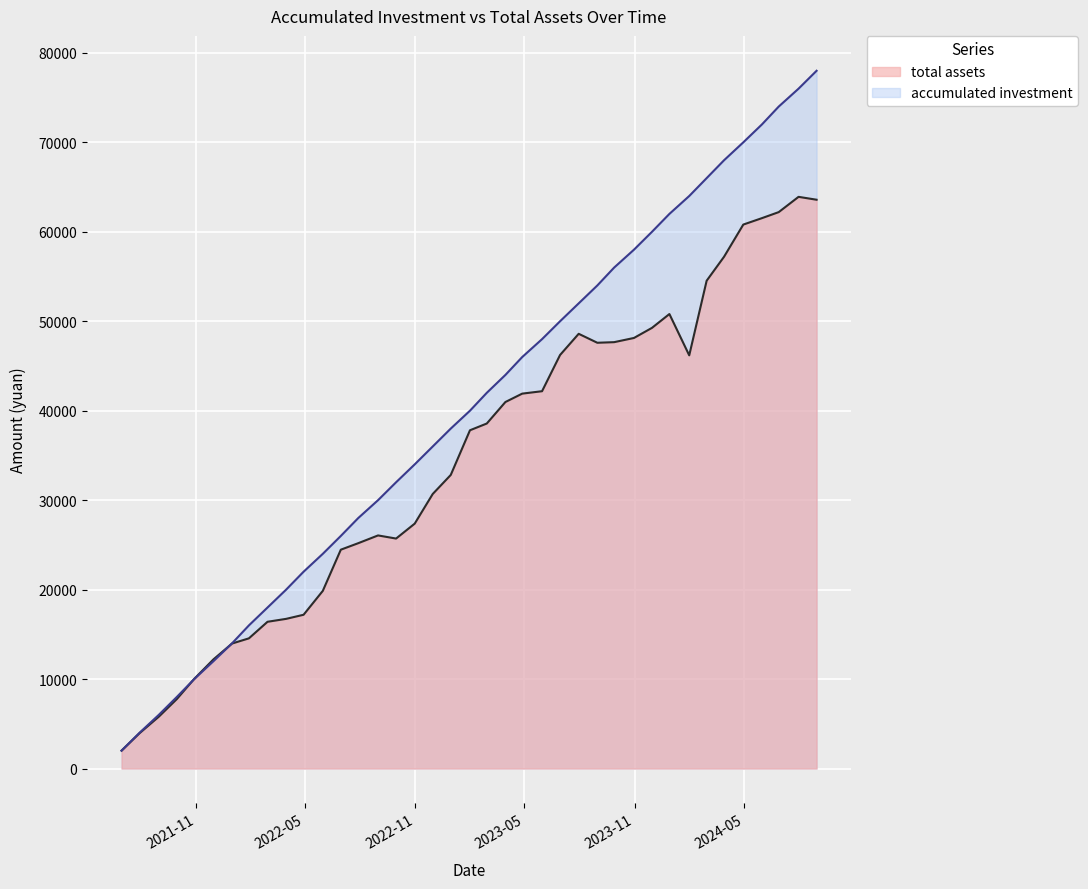

List the series in order of their peak value, highest first.

accumulated investment, total assets